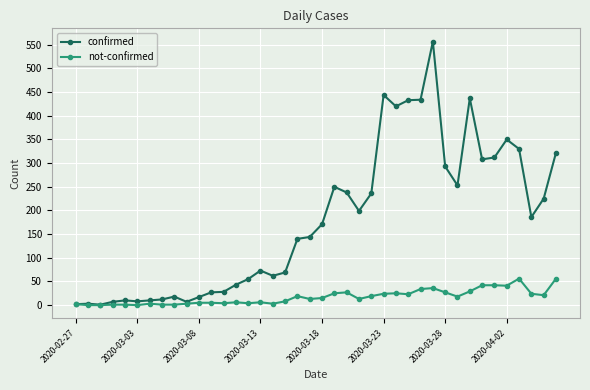

List the series in order of their overall mean, lowest first.

not-confirmed, confirmed